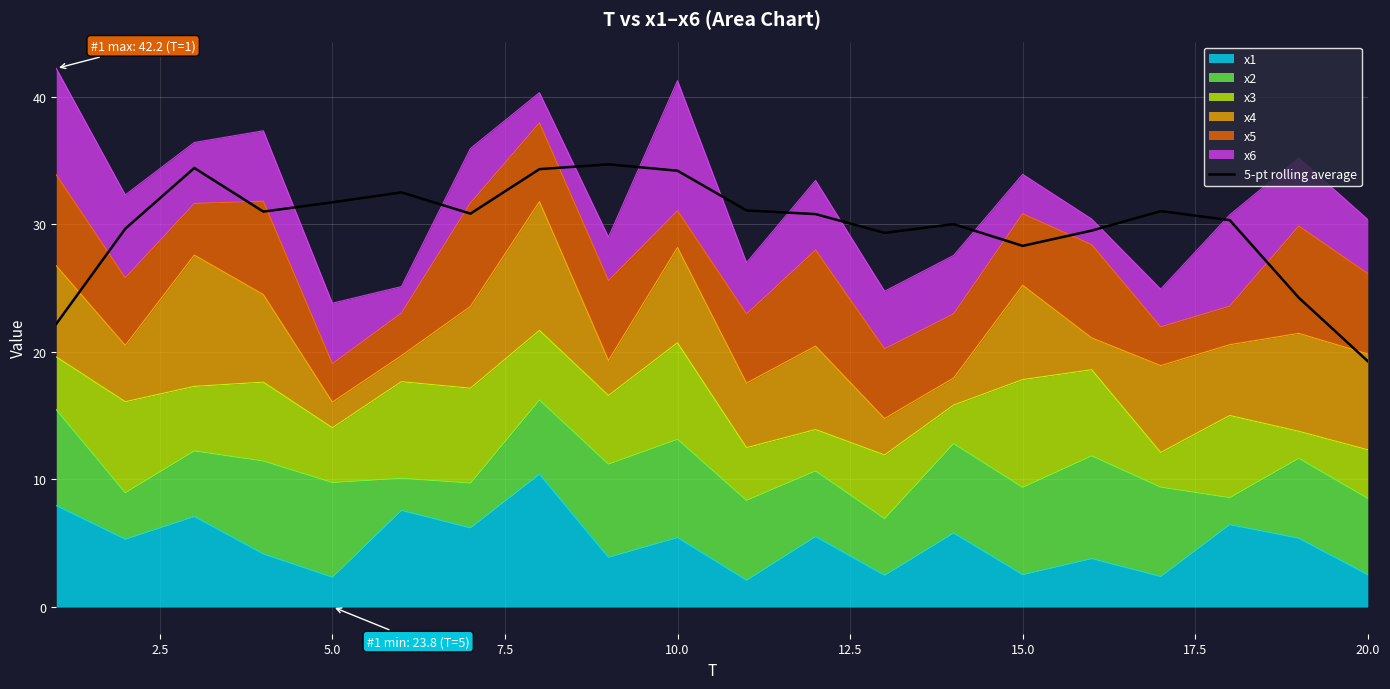

How many interior local valleys (lower than both neighbors) does the data have?

4